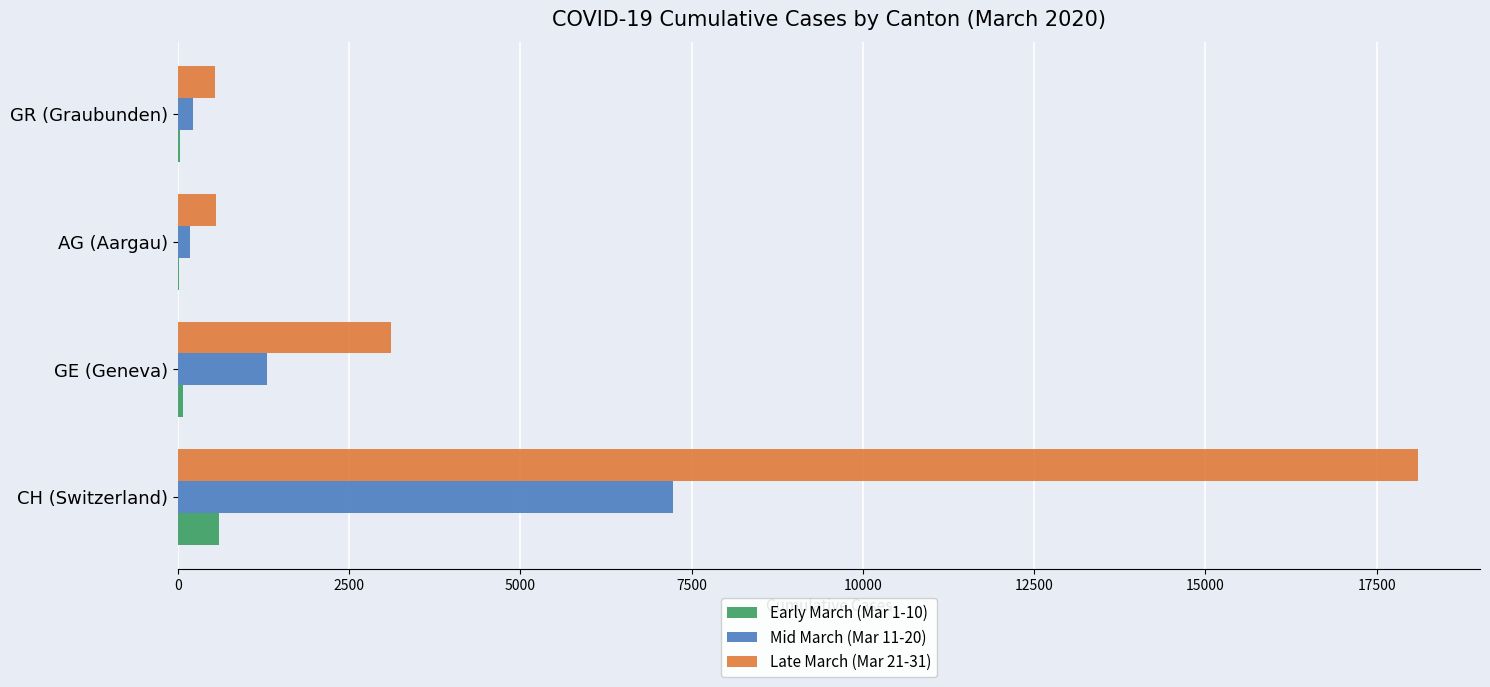

At which category is the sum across all series the highest?

CH (Switzerland)